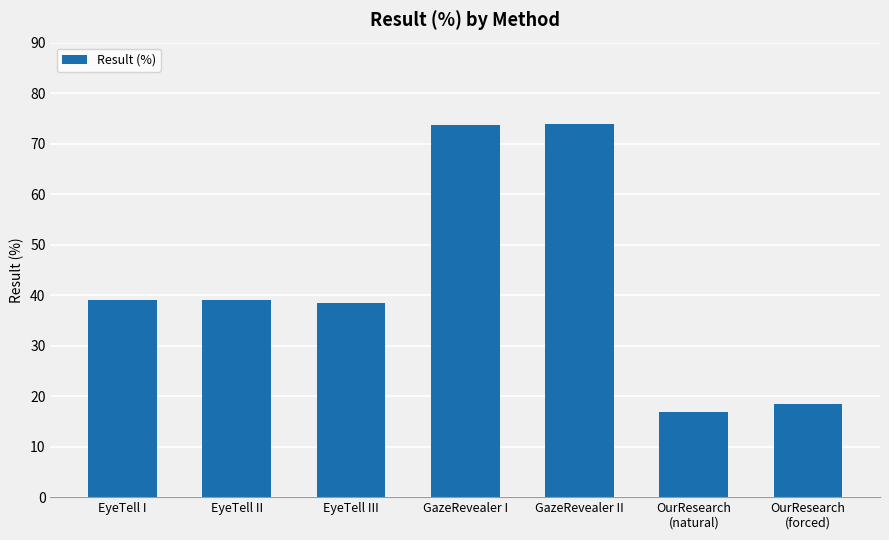

What is the minimum value shown in the chart?

16.9